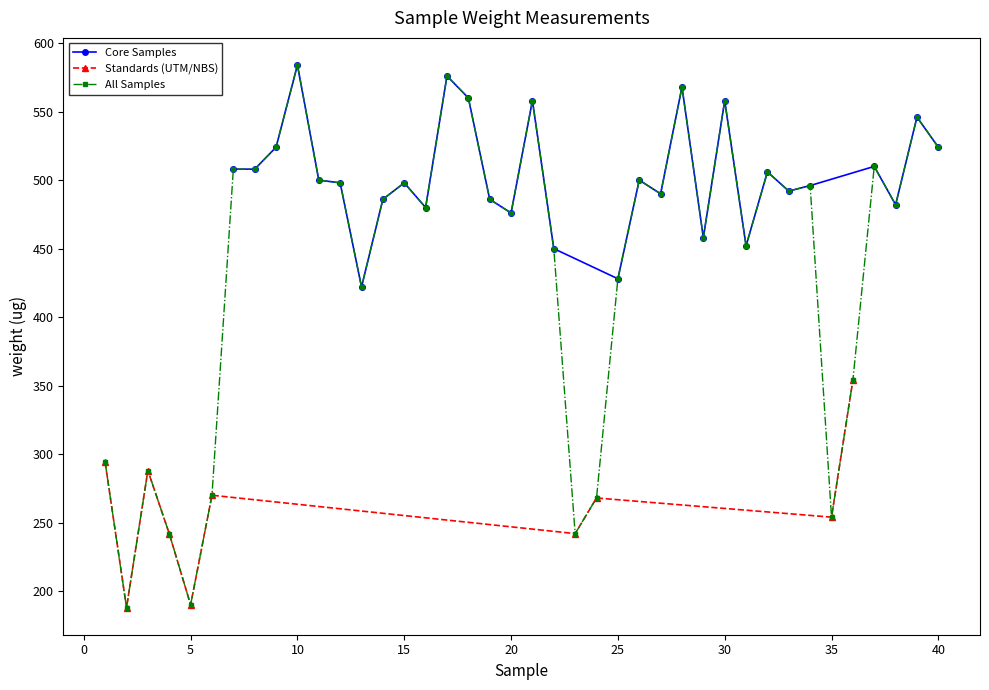

True or false: the data shows 500 at 11.

True